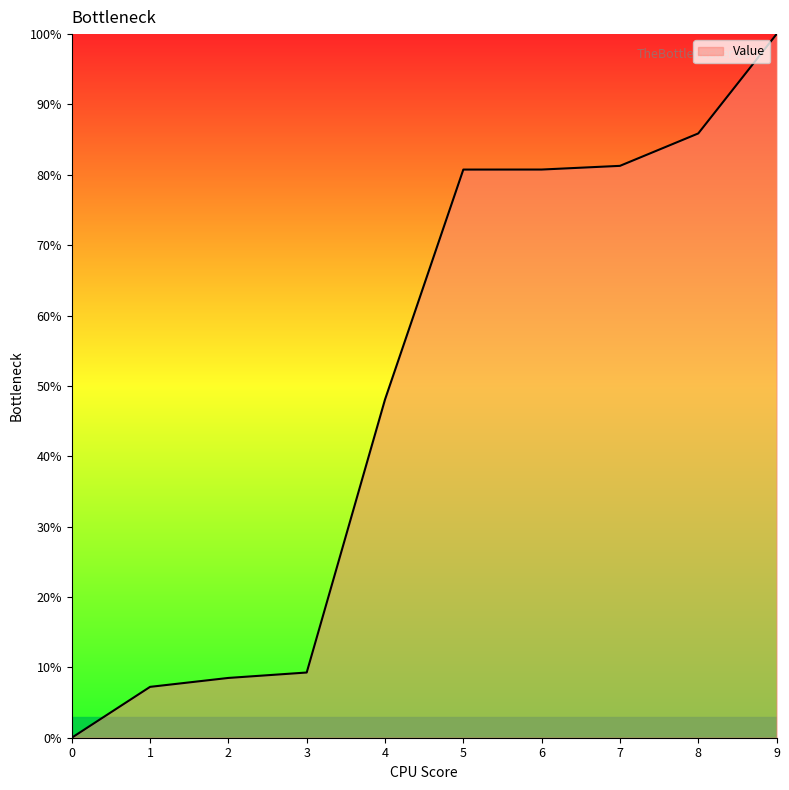

What is the maximum value shown in the chart?

100.0